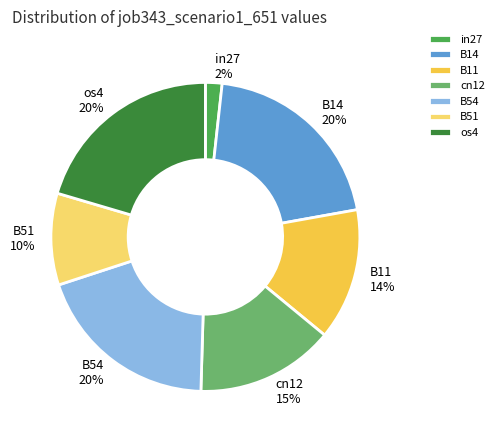

Does any single category account for the majority?

No